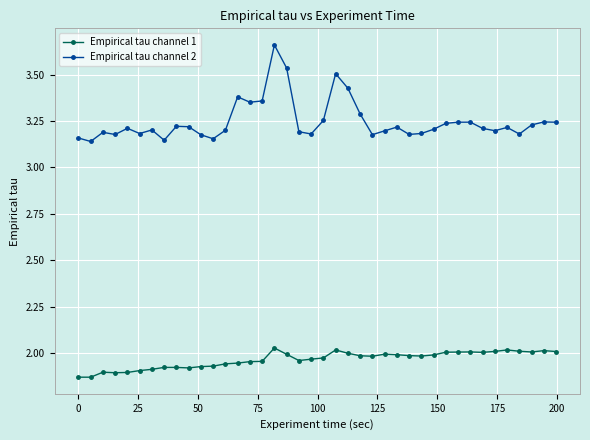

Which series has the largest range (max minus min)?

Empirical tau channel 2